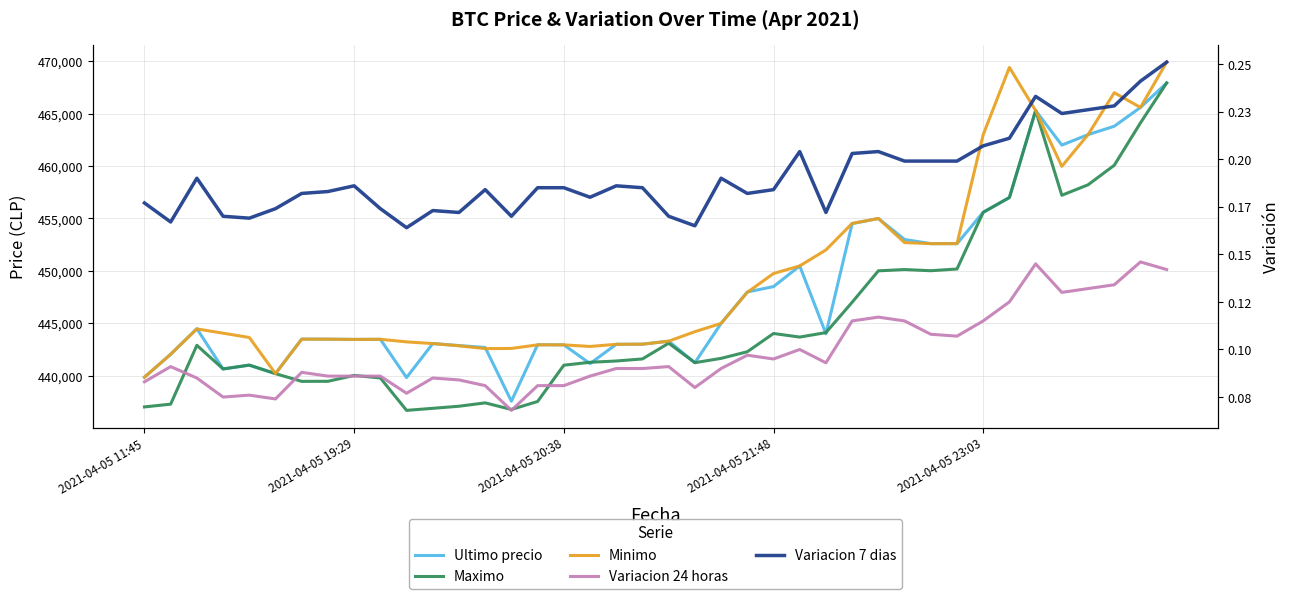

True or false: Variacion 24 horas and Variacion 7 dias intersect in this chart.

False